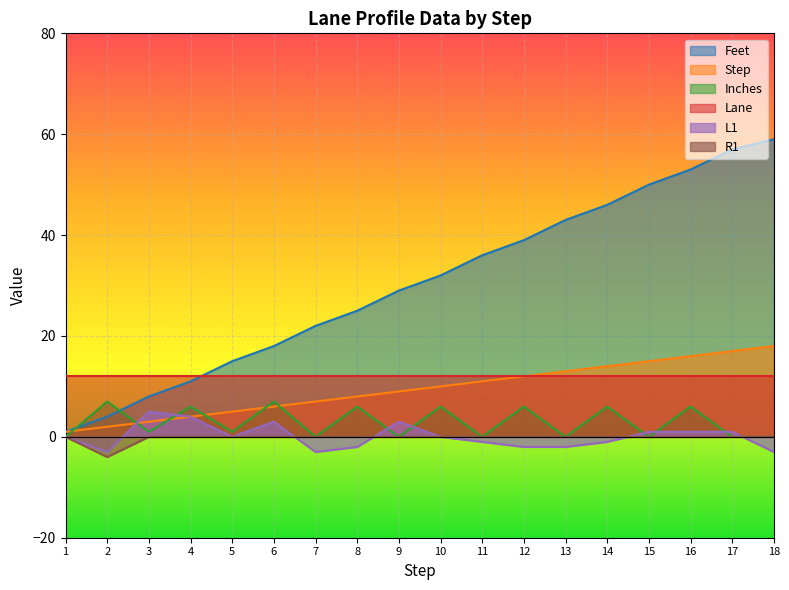

True or false: Step and Inches cross at least once.

True